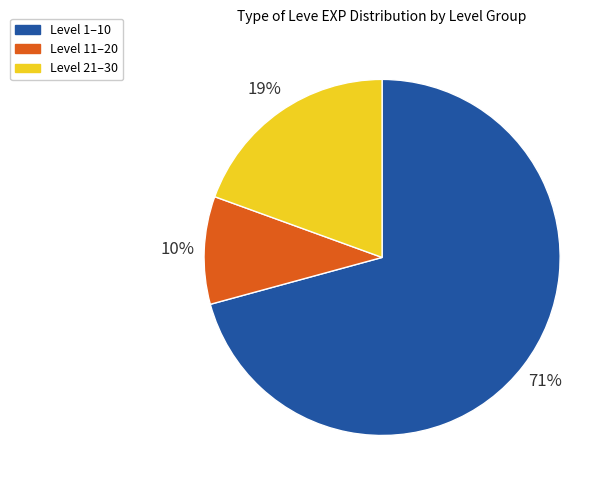

To the nearest percent, what is the average slice percentage?

33%